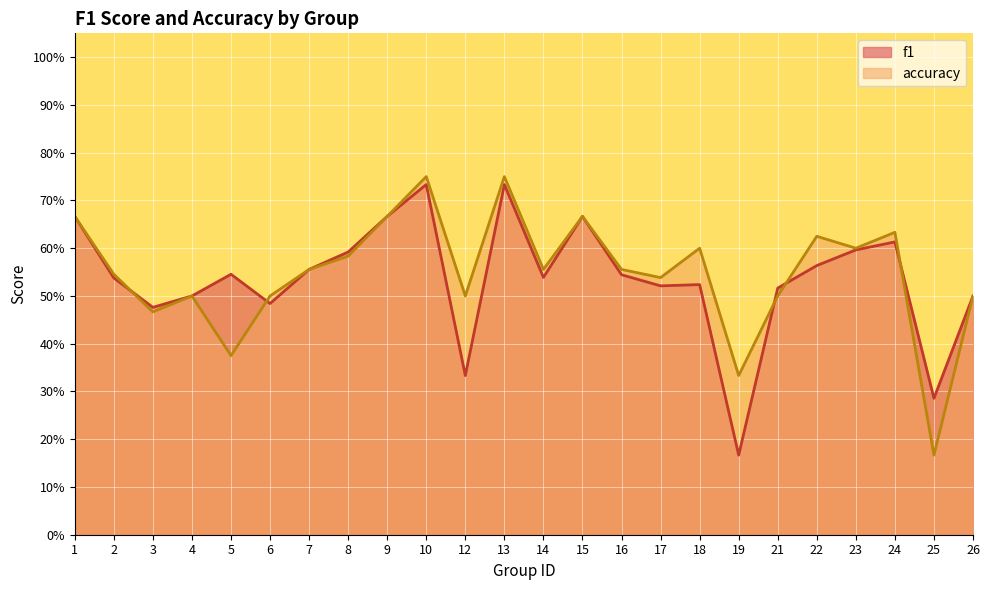

True or false: accuracy has a value of 0.5 at 17.

True